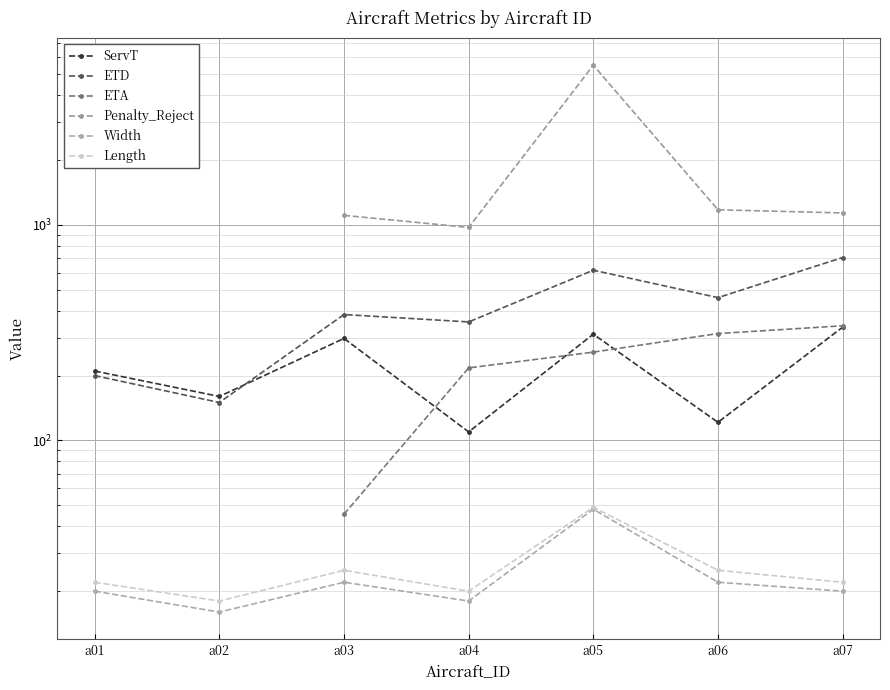

At which category is the sum across all series the highest?

a05